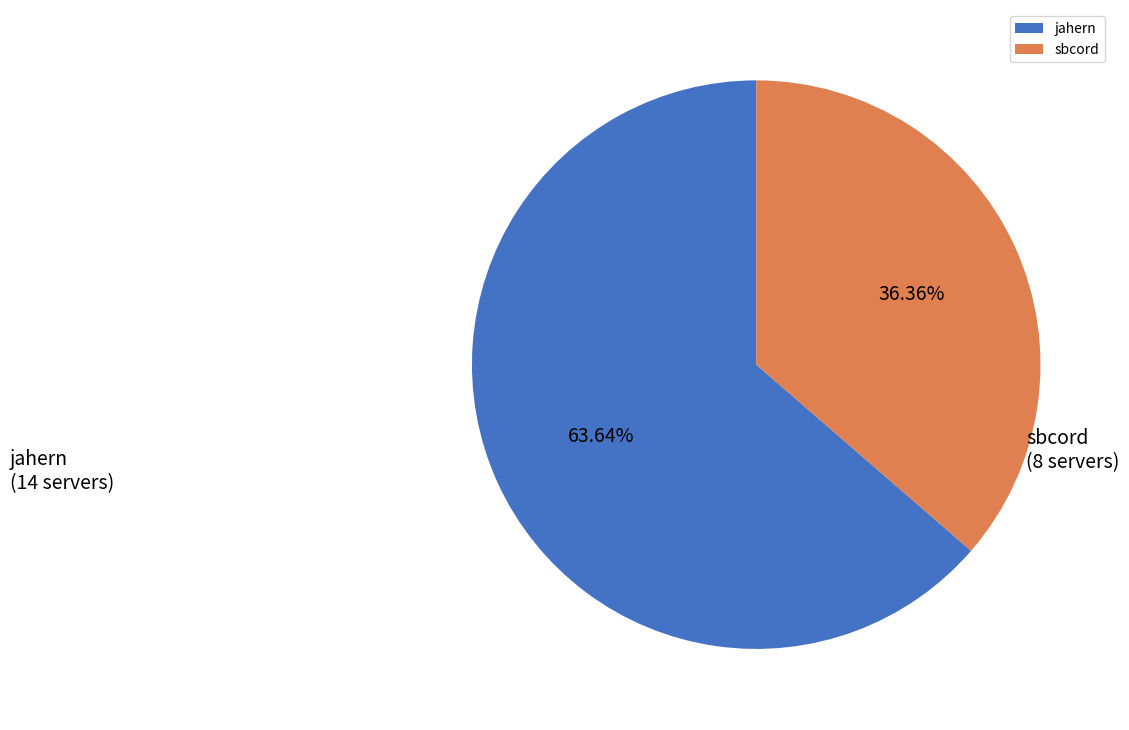

How many segments does this pie chart have?

2